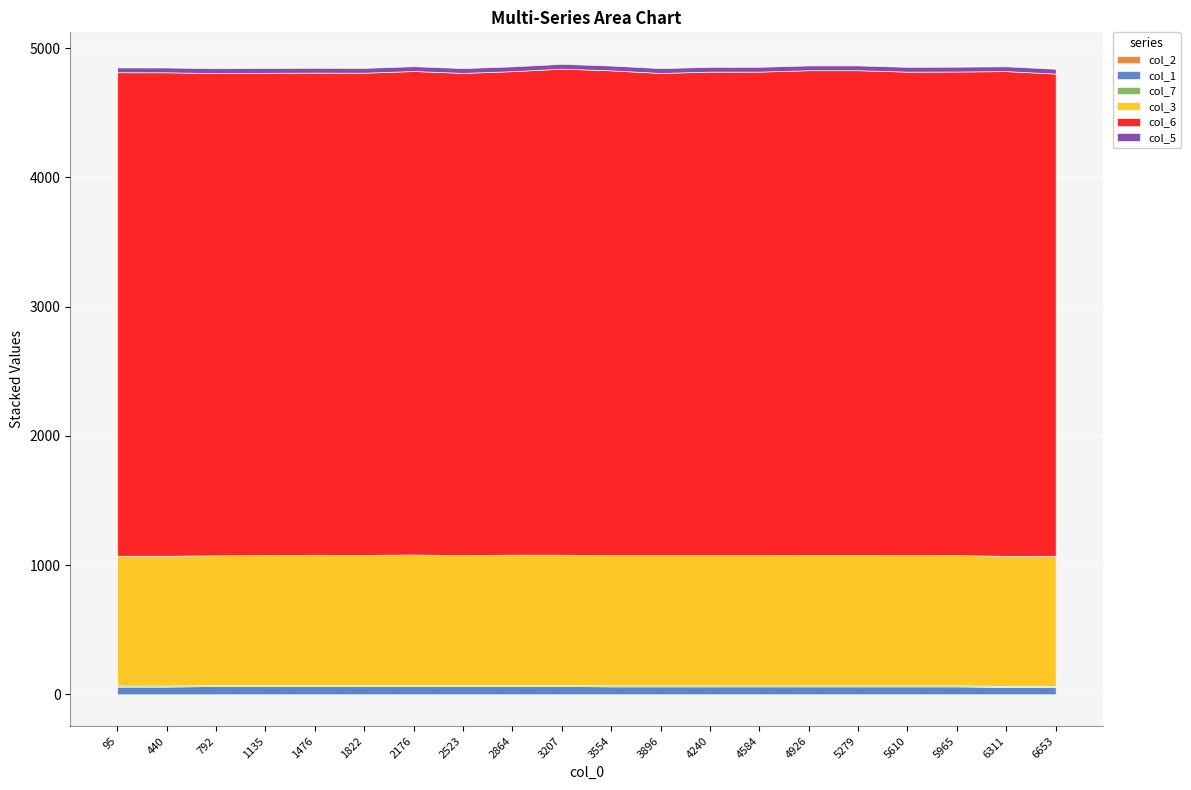

Which series has the largest range (max minus min)?

col_6